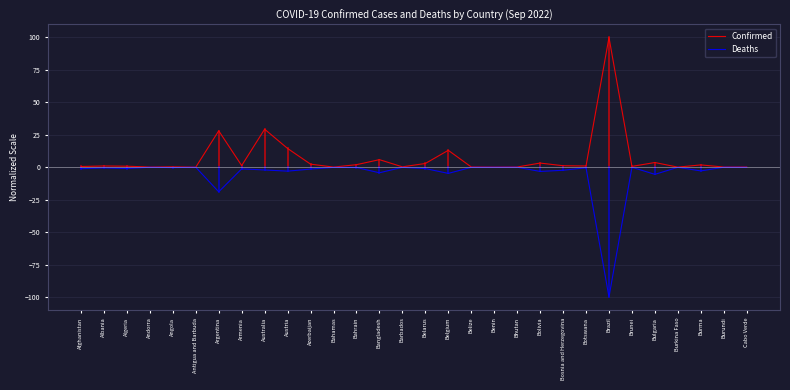

At which category does the chart reach its minimum across all series?

Brazil